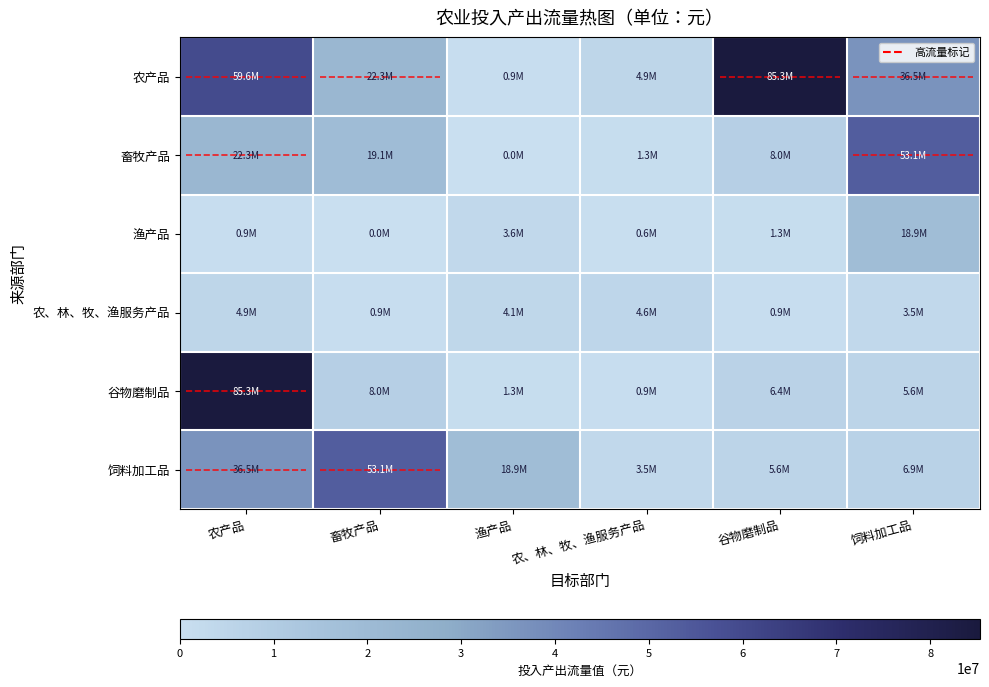

What is the difference between the second highest and minimum values in the 渔产品 series?

3626401.0